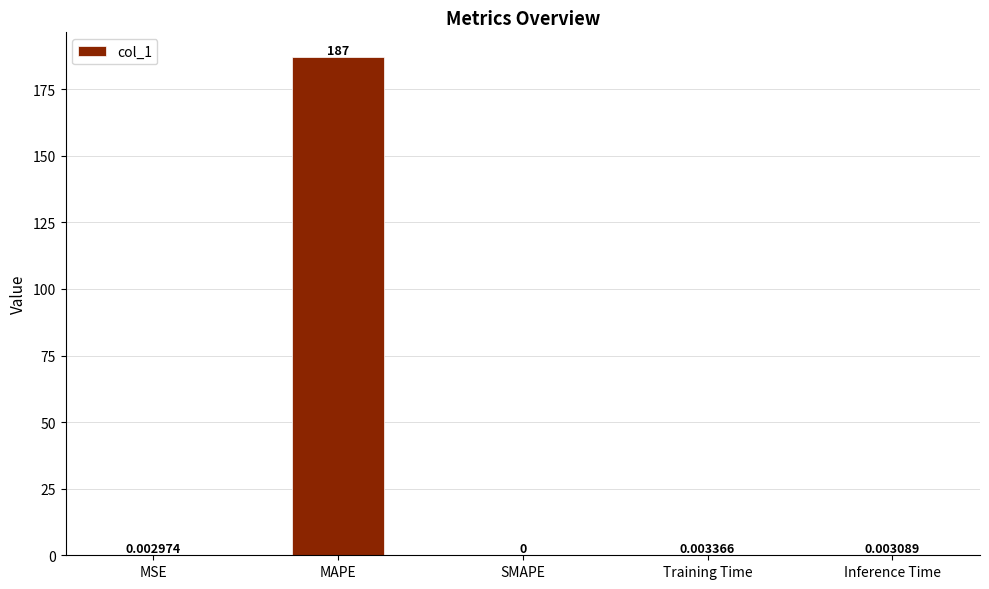

Which has a higher value, MSE or Training Time?

Training Time